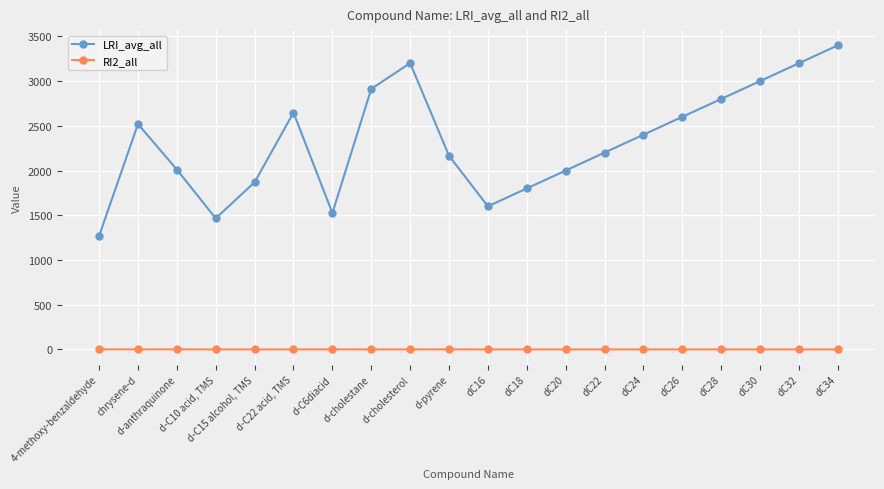

Is it true that LRI_avg_all equals 2000.0 at dC20?

True